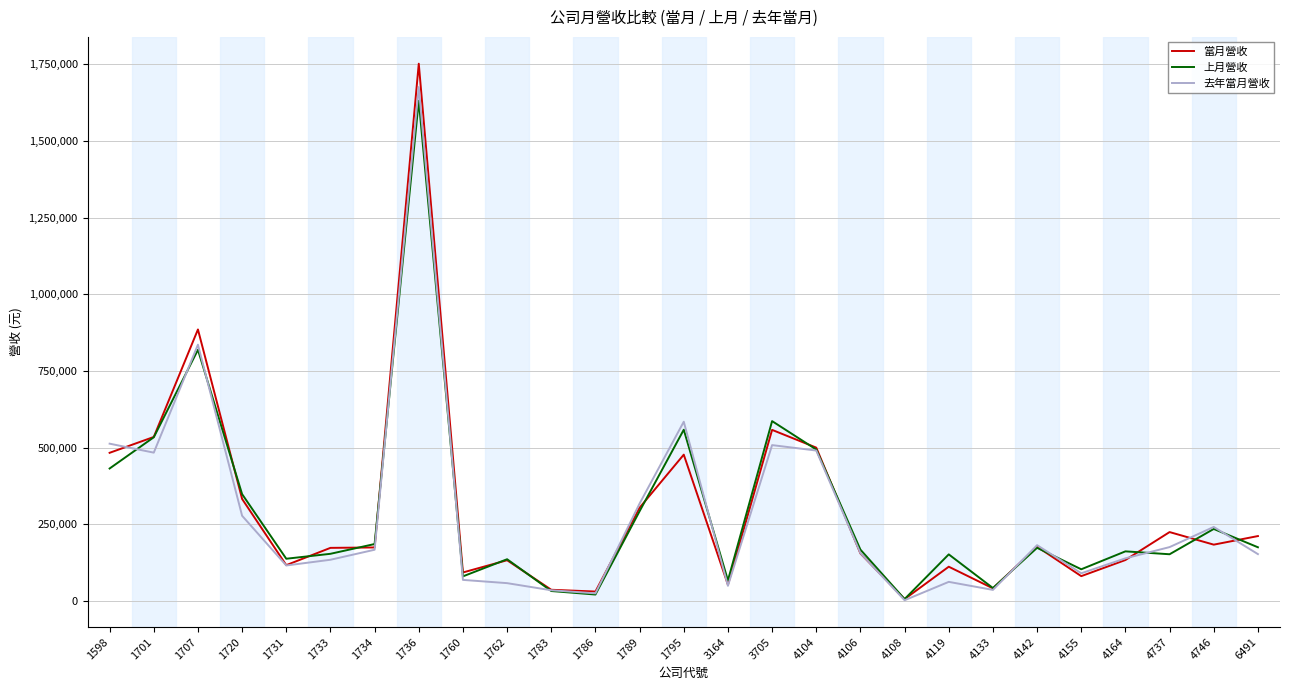

What are all the series names shown in the legend?

當月營收, 上月營收, 去年當月營收